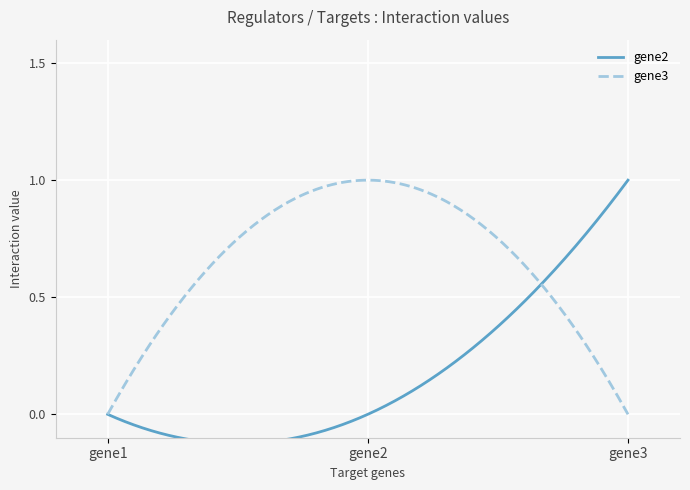

Rank the series by their maximum value, from lowest to highest.

gene2, gene3